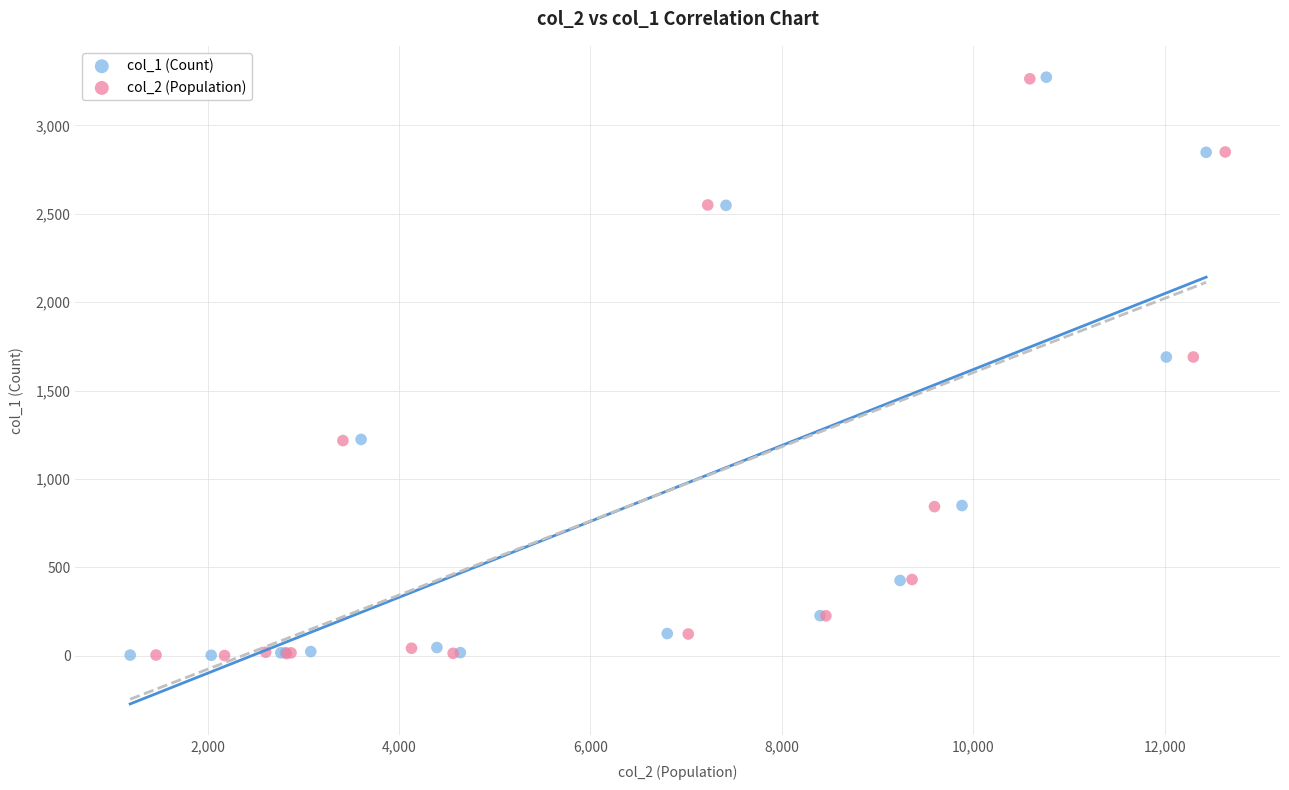

Which series has the largest Y range (max minus min)?

col_1 (Count)